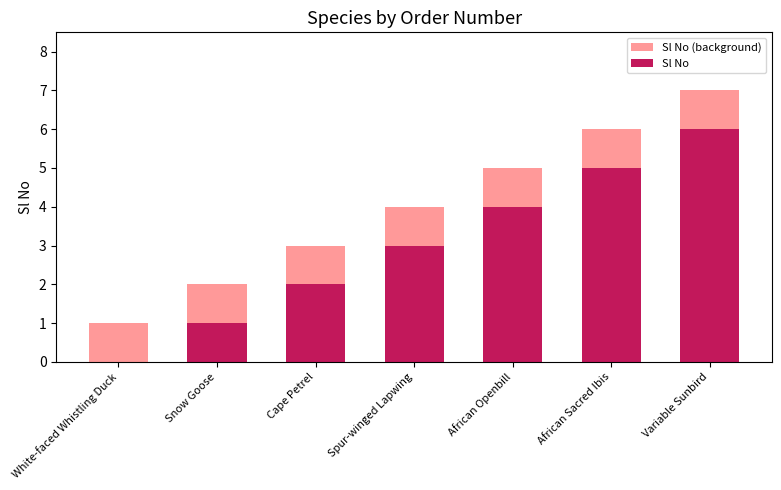

Rank the categories by Sl No value from lowest to highest.

White-faced Whistling Duck, Snow Goose, Cape Petrel, Spur-winged Lapwing, African Openbill, African Sacred Ibis, Variable Sunbird